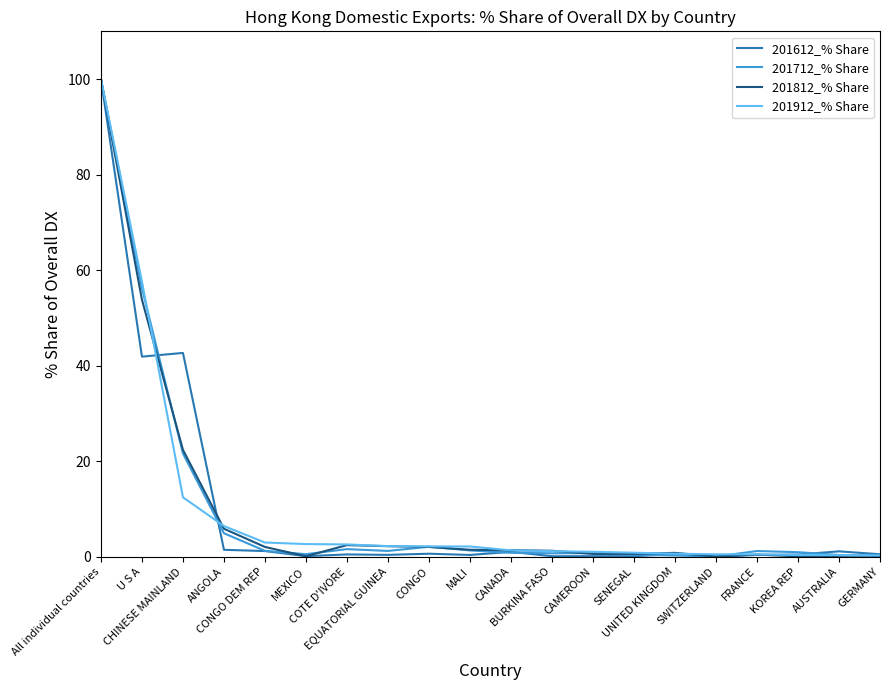

What is the difference between the second highest and minimum values in the 201912_% Share series?

57.3